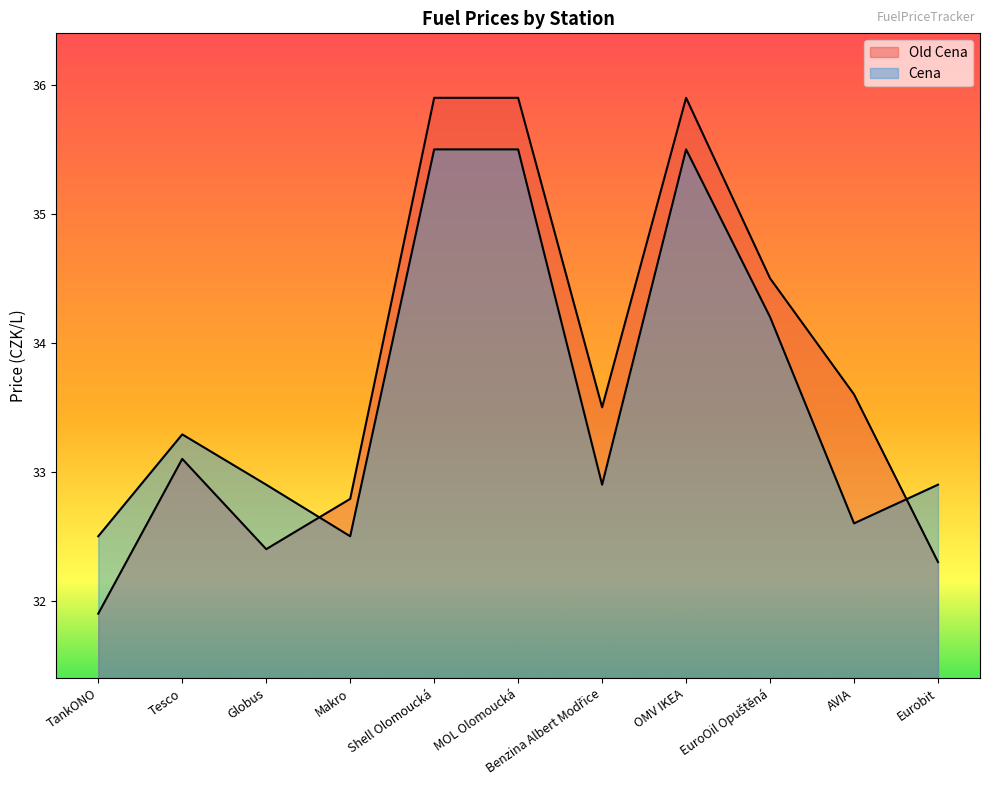

How many lines are shown in the chart?

2